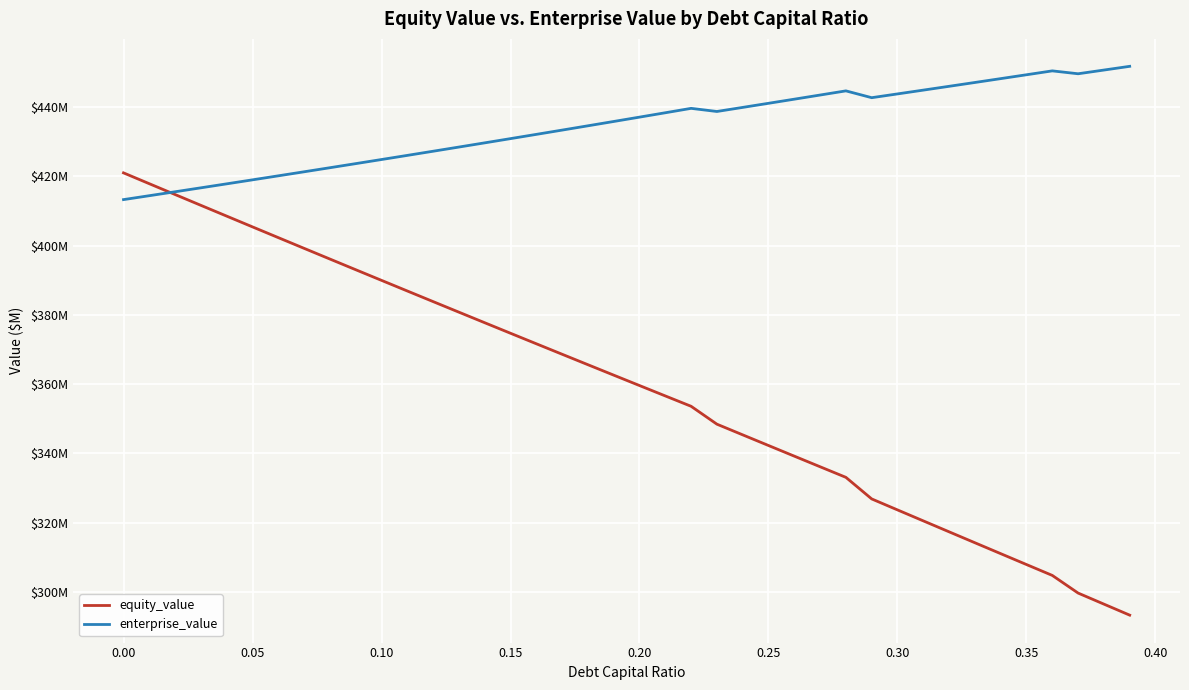

List the series in order of their overall mean, lowest first.

equity_value, enterprise_value